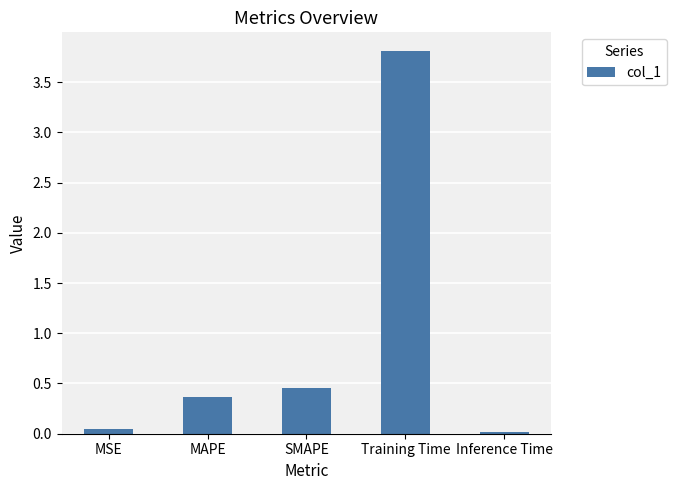

What is the maximum value shown in the chart?

3.8